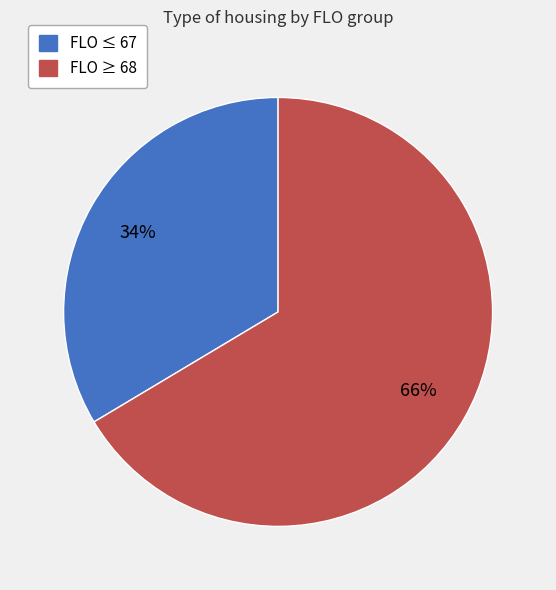

To the nearest percent, what is the average slice percentage?

50%